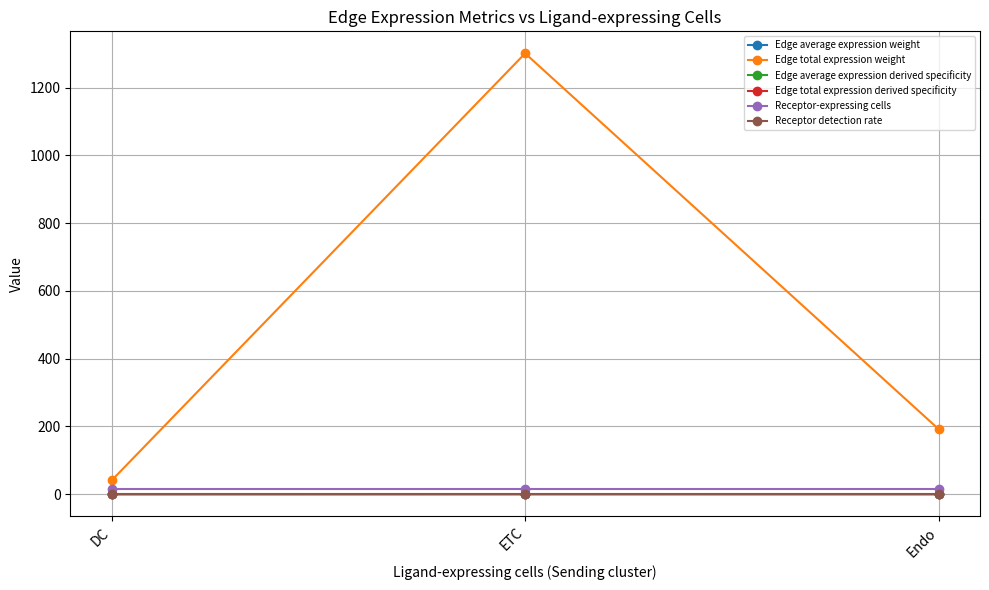

At which category is the sum across all series the highest?

ETC